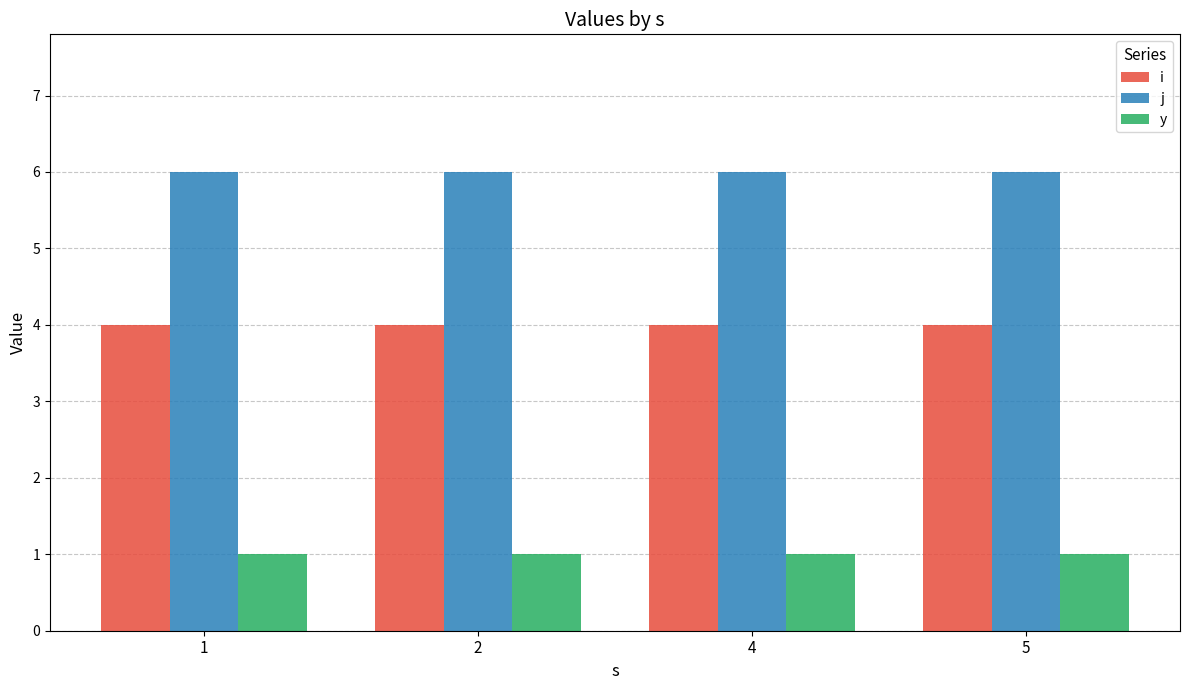

What is the minimum value for j?

6